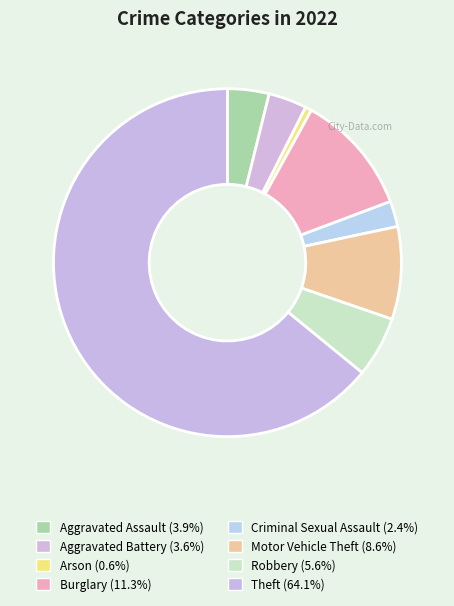

Is it true that Robbery is 1% of the pie?

False